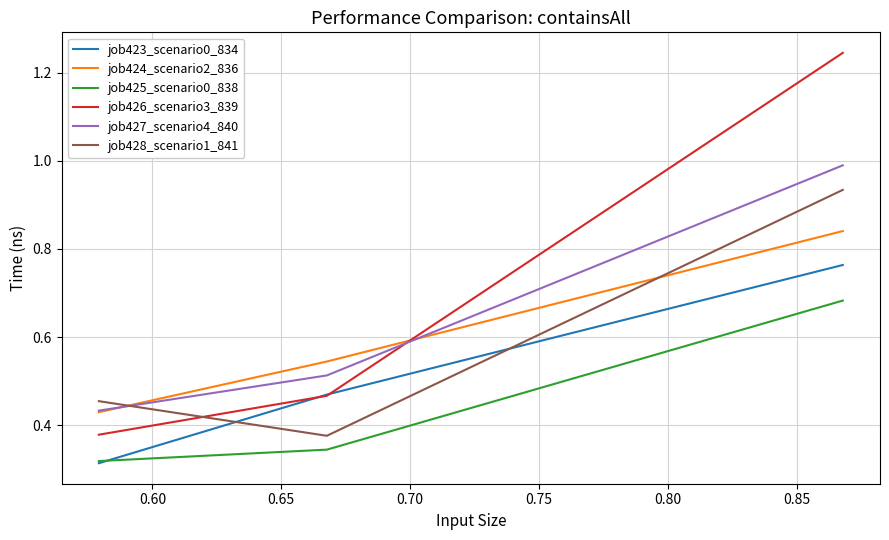

Rank the series by their maximum value, from highest to lowest.

job426_scenario3_839, job427_scenario4_840, job428_scenario1_841, job424_scenario2_836, job423_scenario0_834, job425_scenario0_838